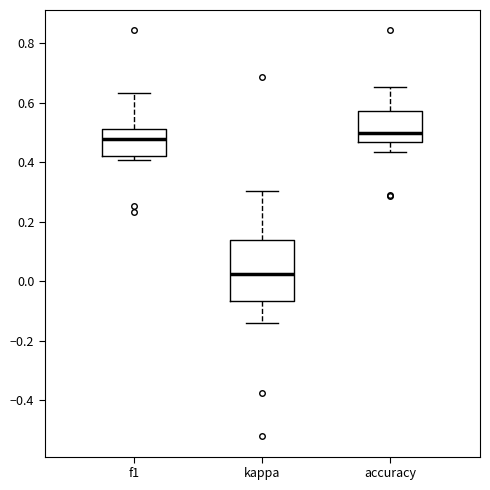

Which box is the tallest, from its lower edge to its upper edge?

kappa